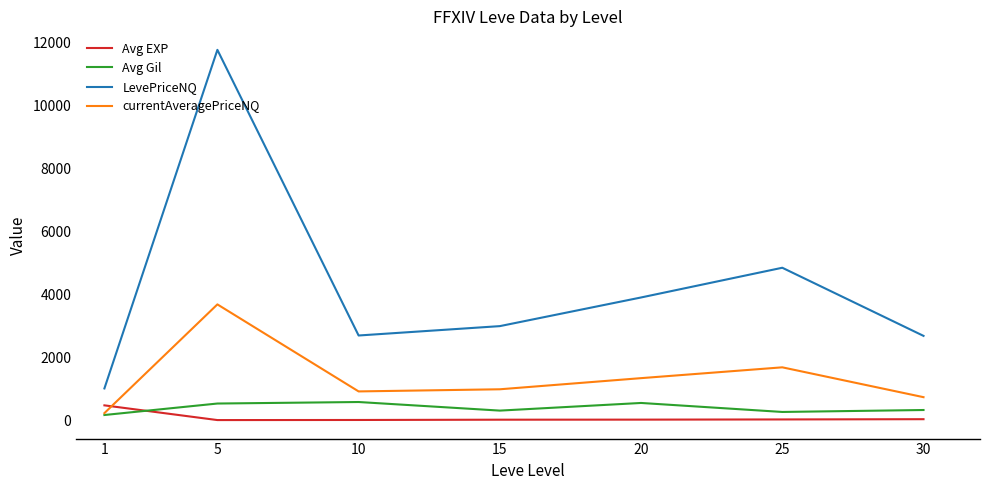

Does the chart display data point markers on the line(s)?

No